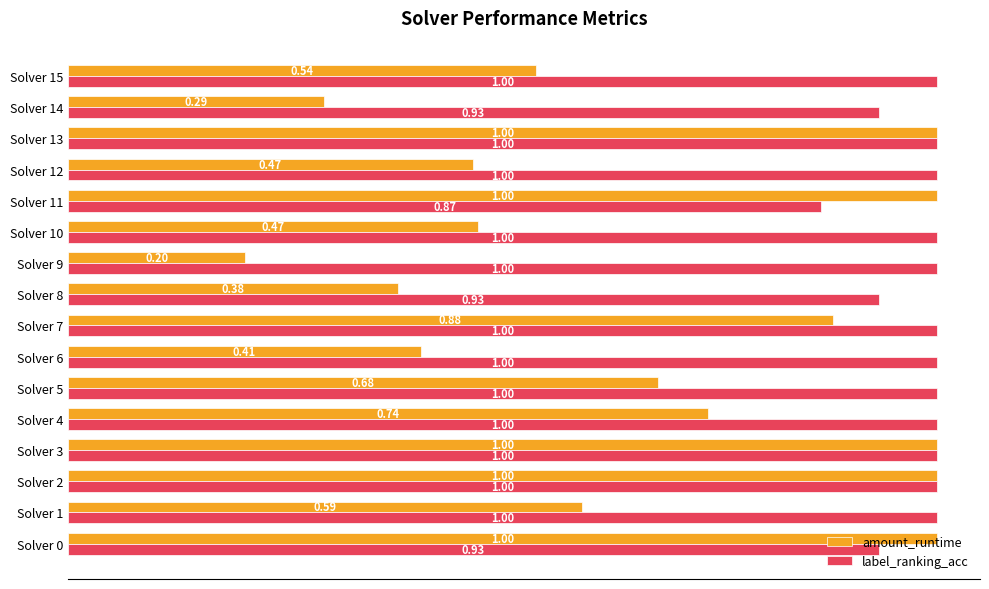

How many categories are shown in the chart?

16